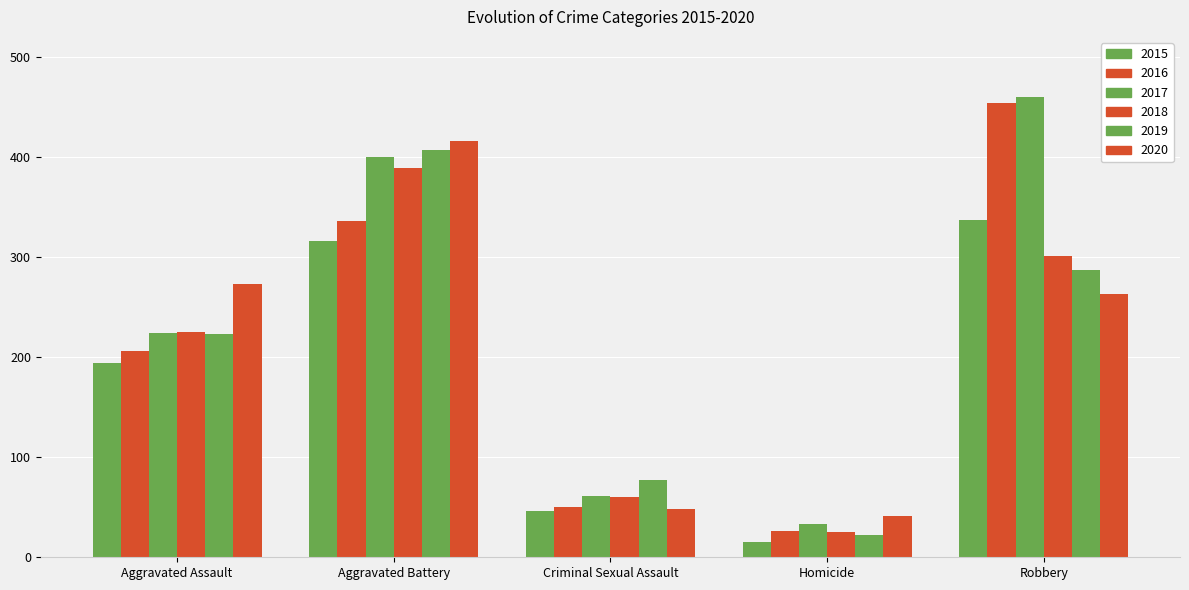

What is the greatest value displayed?

460